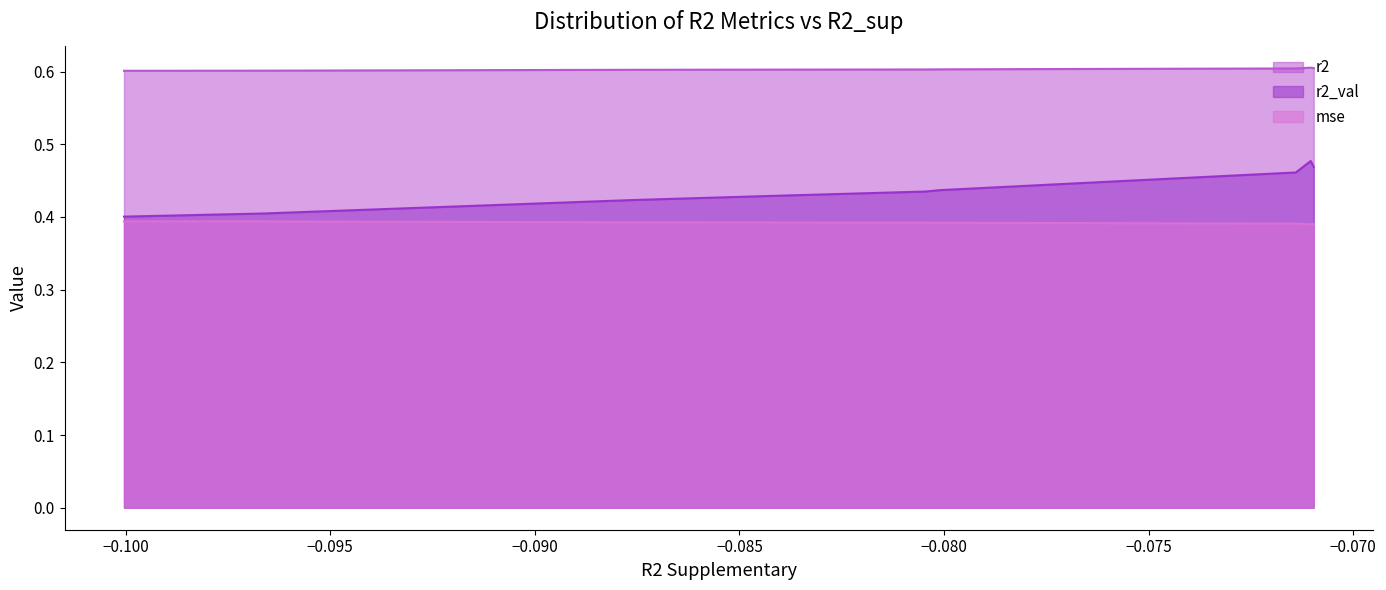

Reading left to right, extract all data points from this chart.

r2: model_1_14_1=0.6	model_1_14_2=0.6	model_1_14_3=0.6	model_1_14_4=0.6	model_1_14_5=0.6	model_1_14_6=0.6	model_1_14_7=0.6	model_1_14_8=0.6	model_1_14_9=0.6	model_1_14_0=0.6
r2_val: model_1_14_1=0.5	model_1_14_2=0.5	model_1_14_3=0.5	model_1_14_4=0.4	model_1_14_5=0.4	model_1_14_6=0.4	model_1_14_7=0.4	model_1_14_8=0.4	model_1_14_9=0.4	model_1_14_0=0.4
mse: model_1_14_1=0.4	model_1_14_2=0.4	model_1_14_3=0.4	model_1_14_4=0.4	model_1_14_5=0.4	model_1_14_6=0.4	model_1_14_7=0.4	model_1_14_8=0.4	model_1_14_9=0.4	model_1_14_0=0.4